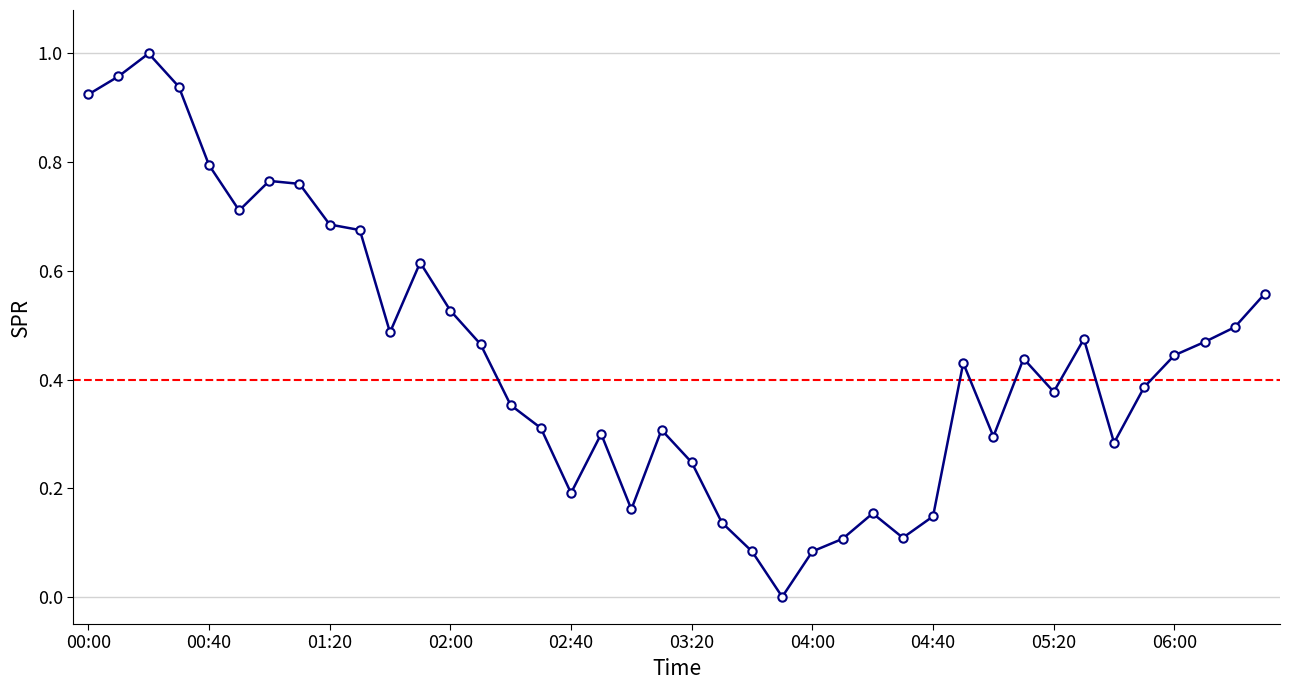

True or false: the data has more than 2 interior local peaks.

True